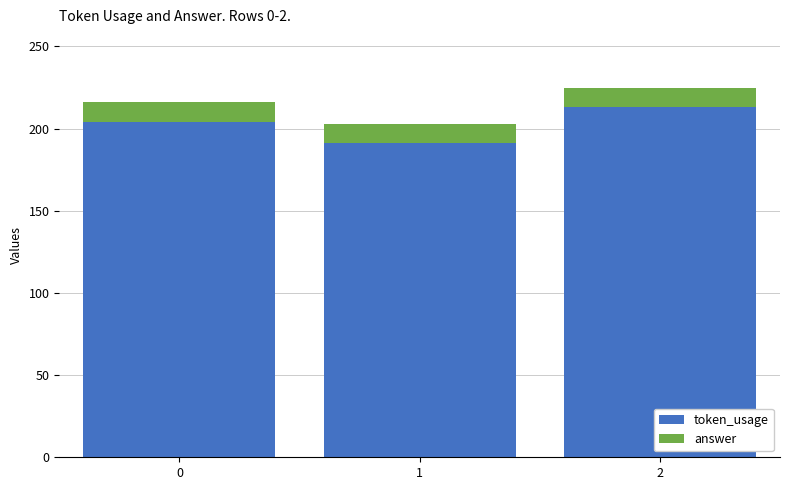

List the labels in order of token_usage value, smallest first.

1, 0, 2